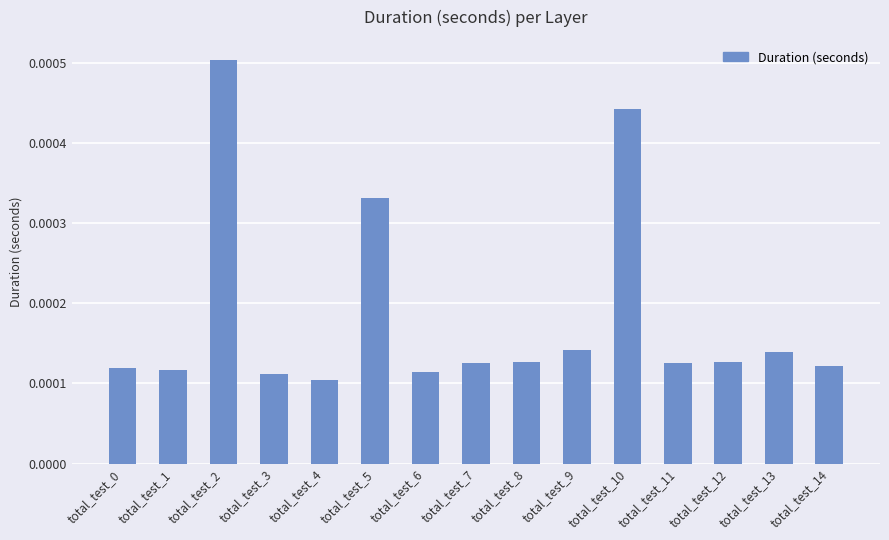

How many bars are there in total?

15